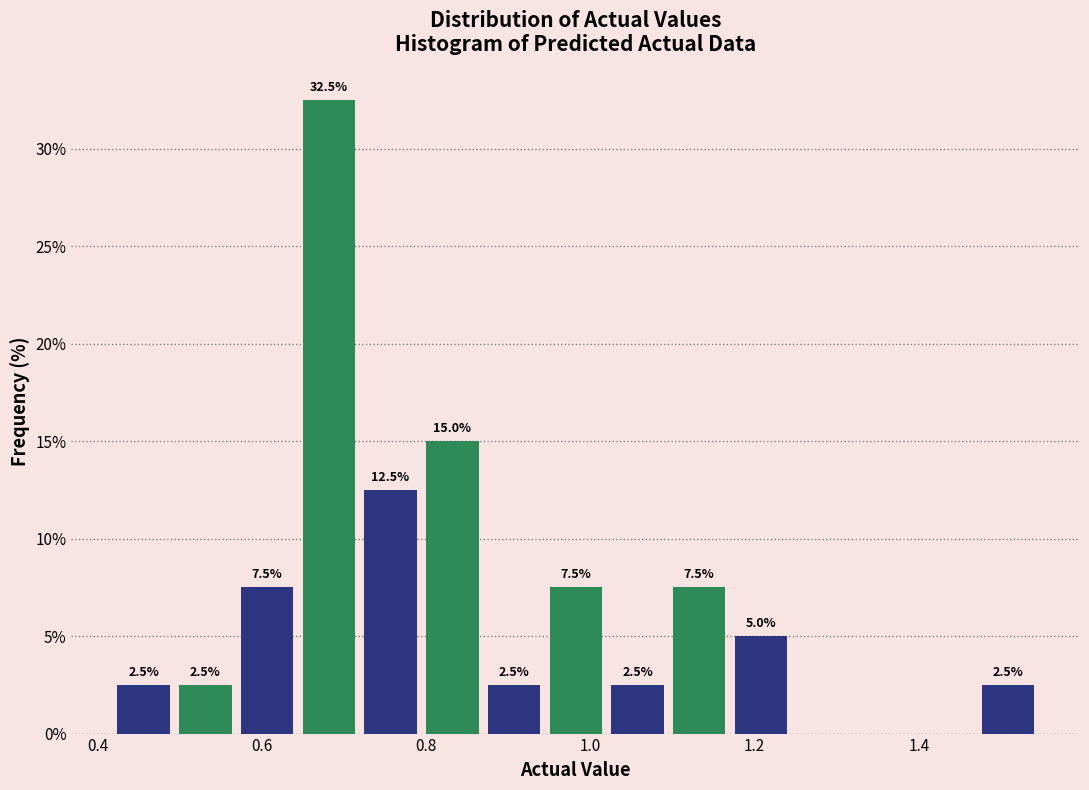

Around what value on the x-axis is the tallest bar? Give the approximate position of its centre, as read against the axis.

0.68